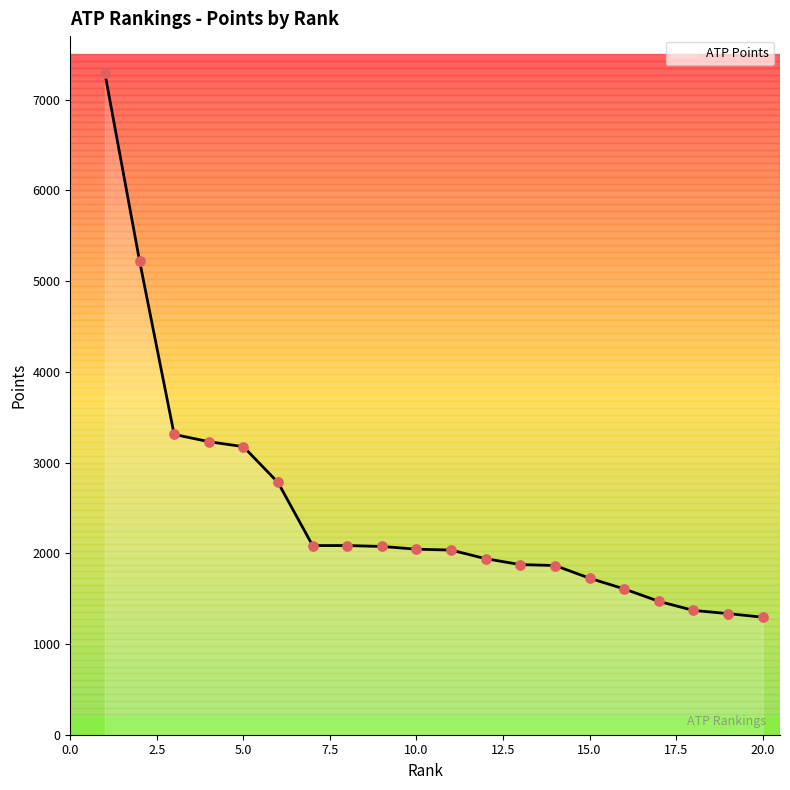

What is the minimum value shown in the chart?

1295